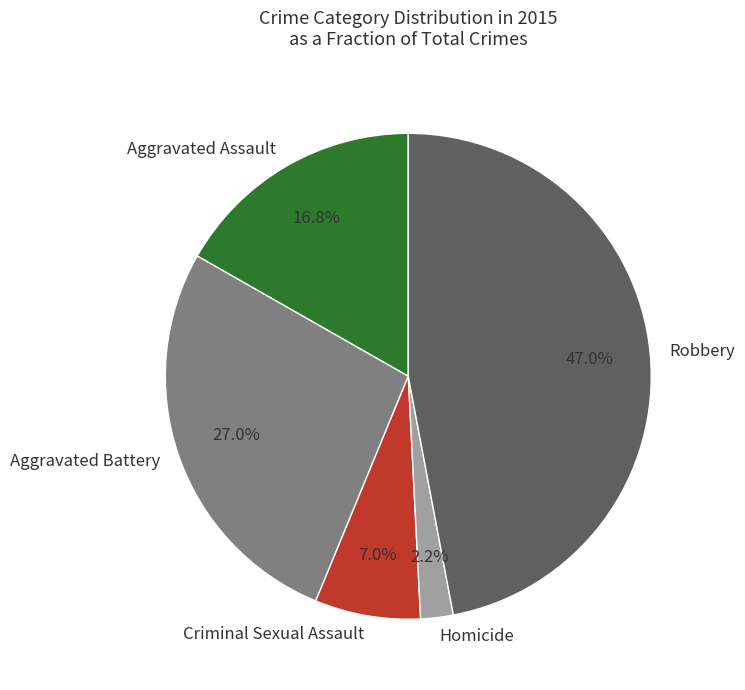

Does Aggravated Battery account for over 50% of the chart?

No